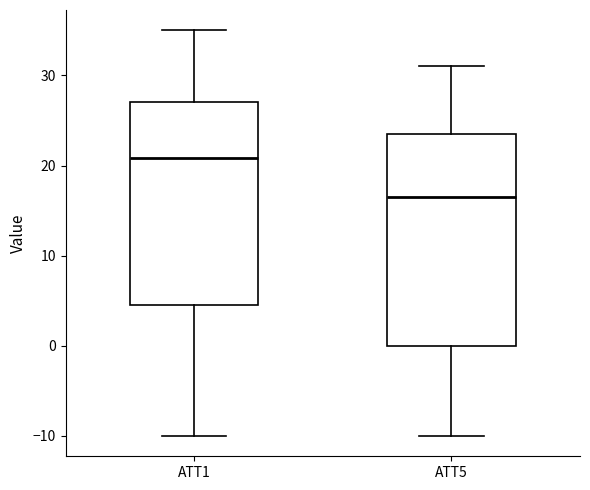

Reading left to right, transcribe this box plot: for each box, give where its median line is, the range the box spans, and where its two whiskers end, as read against the y-axis. The values are not printed on the chart, so give them approximately, as read against the axis.

ATT1: median 21, box 5 to 27, whiskers -10 to 35
ATT5: median 16, box 0 to 23, whiskers -10 to 31